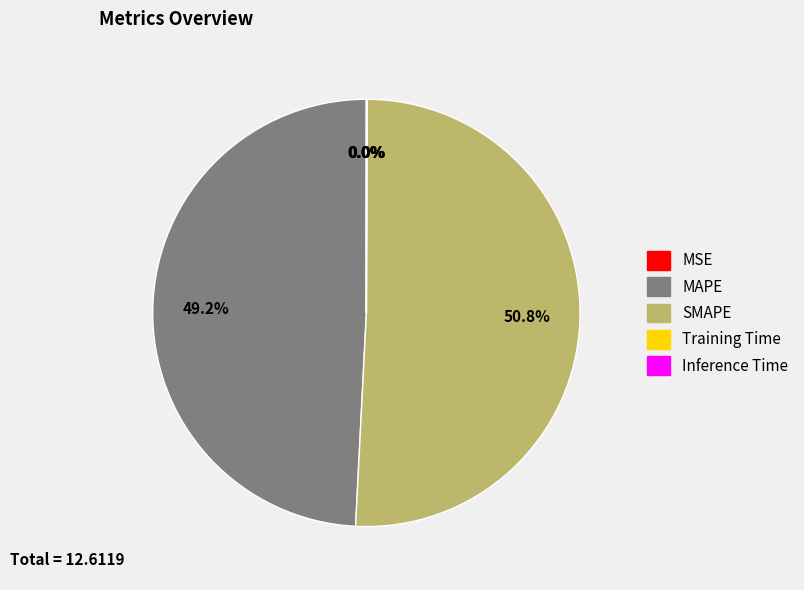

What percentage is the SMAPE slice, to the nearest percent?

51%